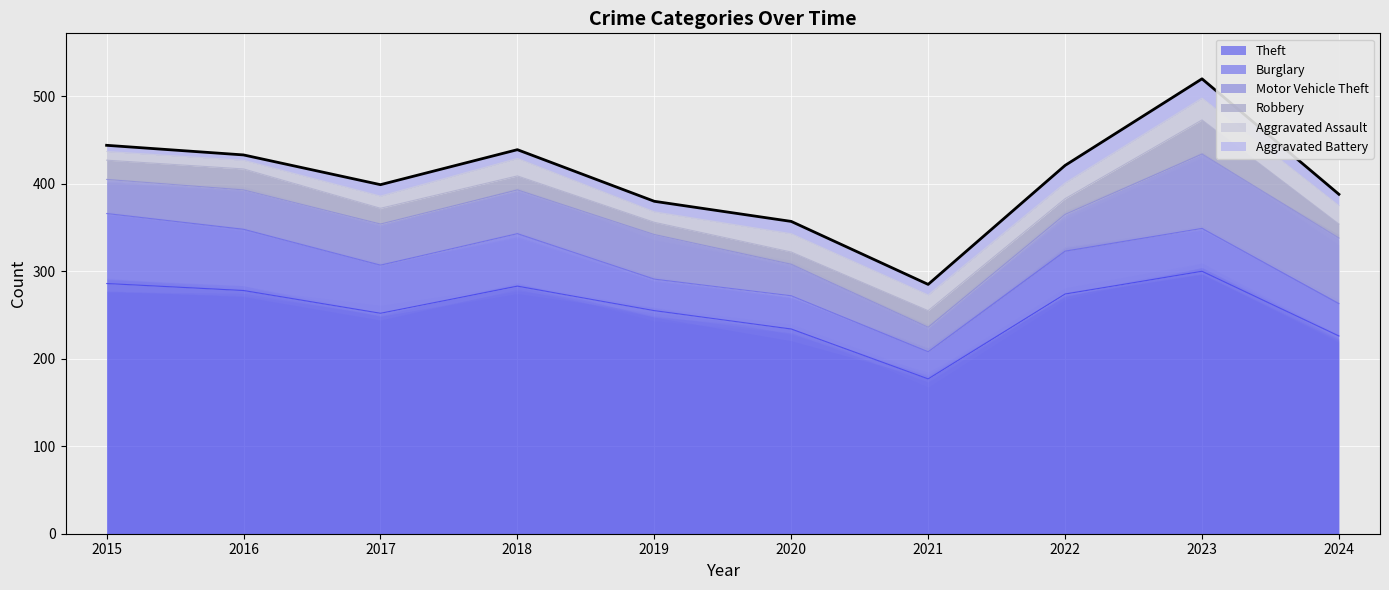

Reading left to right, what are all the values shown in this chart?

Theft: 2015=286	2016=278	2017=252	2018=283	2019=255	2020=234	2021=177	2022=274	2023=300	2024=226
Burglary: 2015=80	2016=70	2017=55	2018=60	2019=36	2020=38	2021=31	2022=49	2023=49	2024=37
Motor Vehicle Theft: 2015=39	2016=45	2017=47	2018=50	2019=51	2020=36	2021=28	2022=42	2023=85	2024=75
Robbery: 2015=22	2016=24	2017=18	2018=16	2019=14	2020=14	2021=19	2022=18	2023=39	2024=16
Aggravated Assault: 2015=10	2016=10	2017=14	2018=20	2019=12	2020=21	2021=18	2022=18	2023=25	2024=21
Aggravated Battery: 2015=7	2016=6	2017=13	2018=10	2019=12	2020=14	2021=12	2022=20	2023=22	2024=13